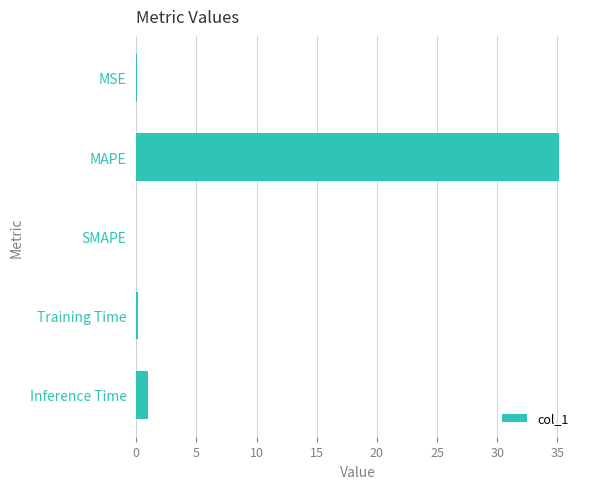

The value at Inference Time is 1.0. True or false?

True